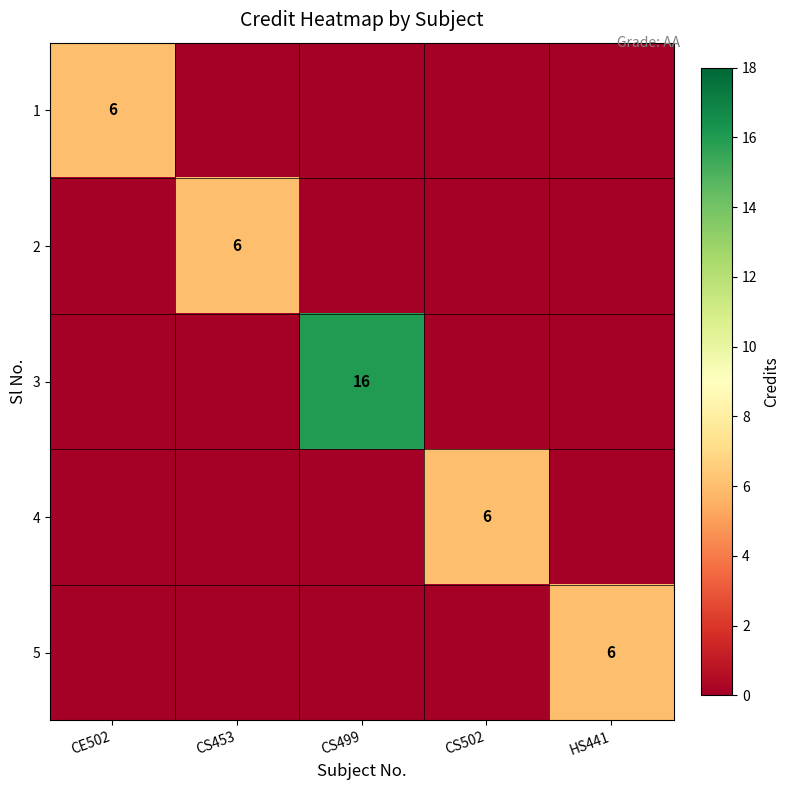

The 4 series shows 6 at CS502. True or false?

True